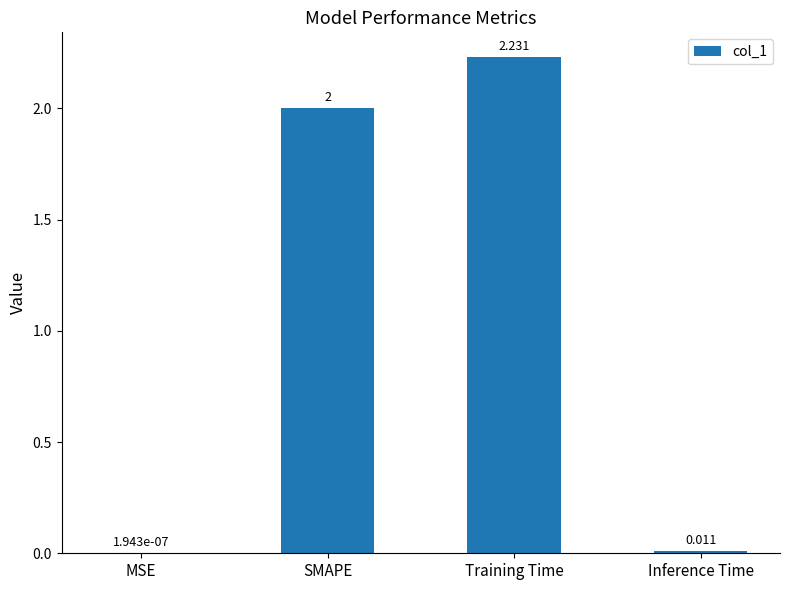

At which label is the value closest to 1?

Inference Time